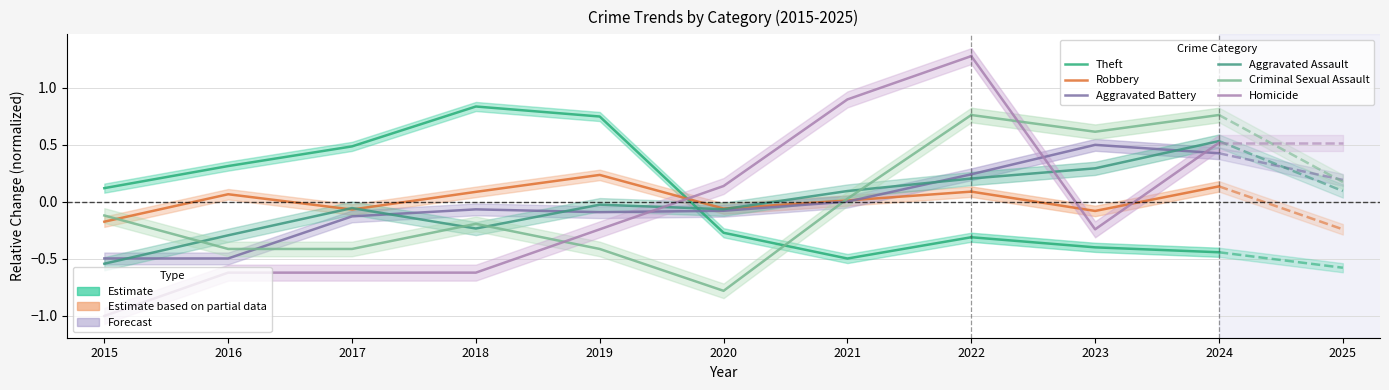

The value of Homicide at 2018 is -0.2. True or false?

False